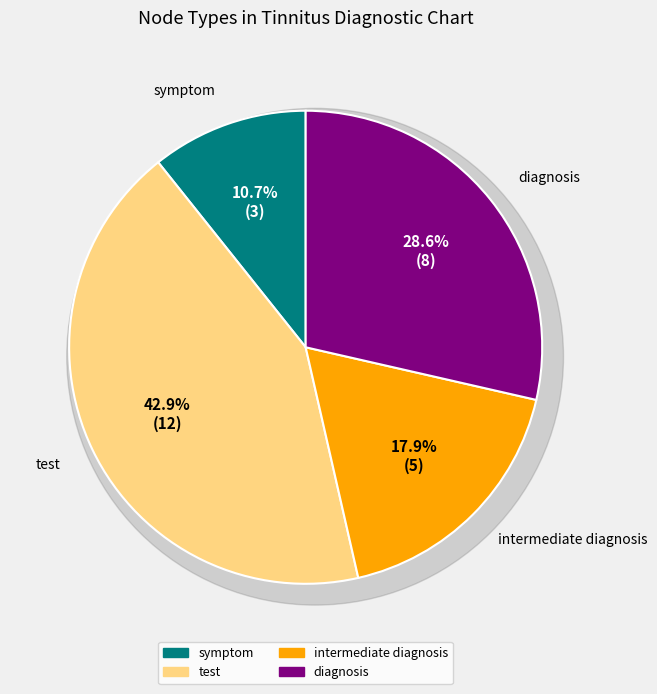

Is there any slice that represents more than half of the pie?

No